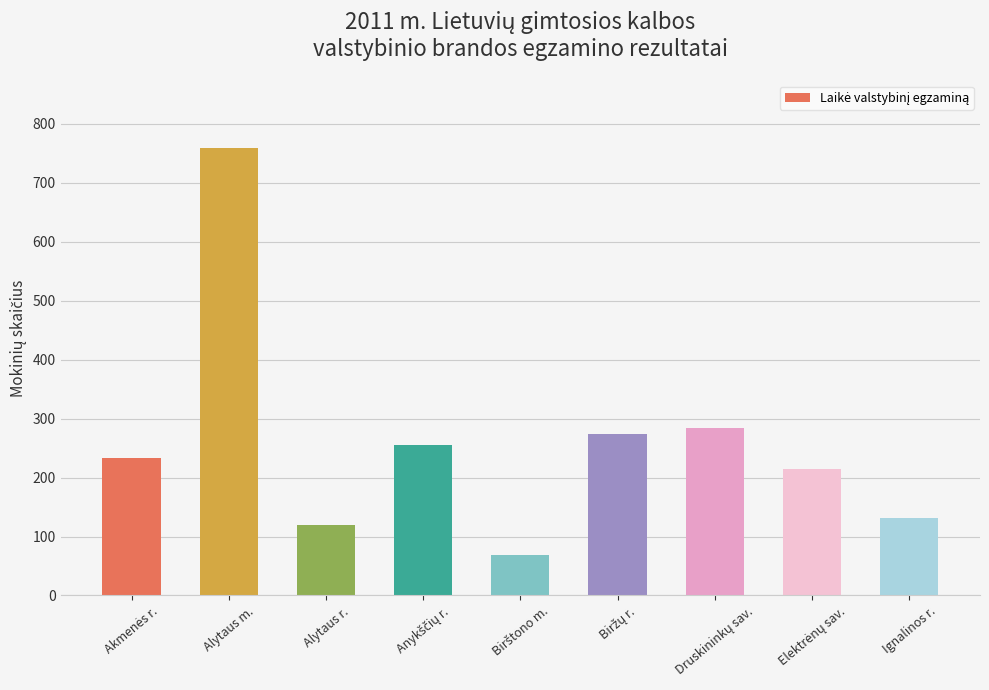

What is the difference between the maximum and minimum values?

690